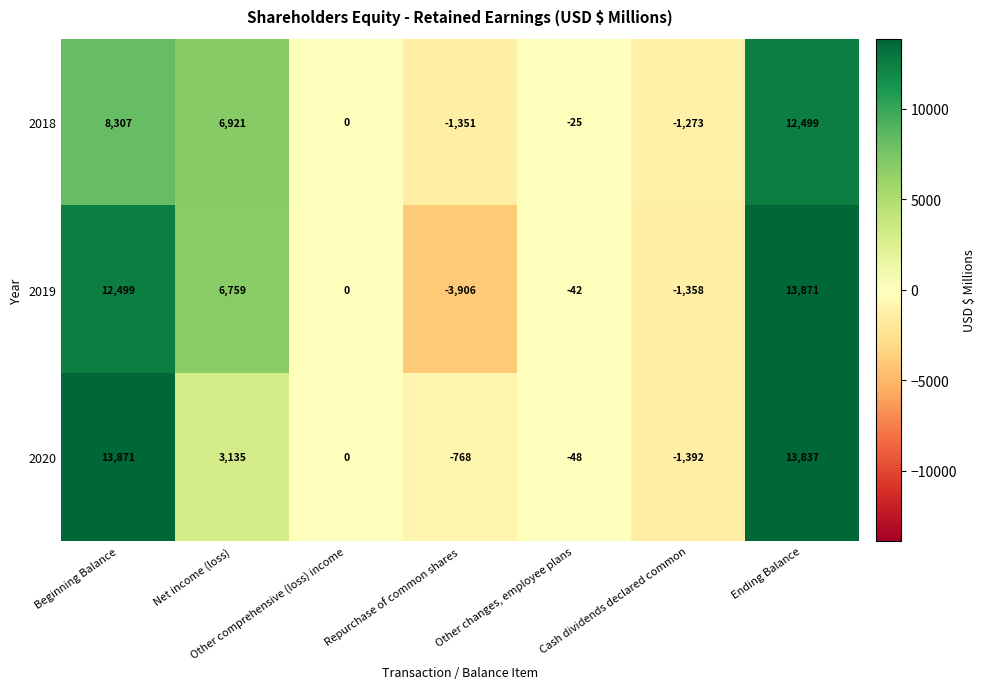

Is it true that 2019 equals 20384 at Beginning Balance?

False